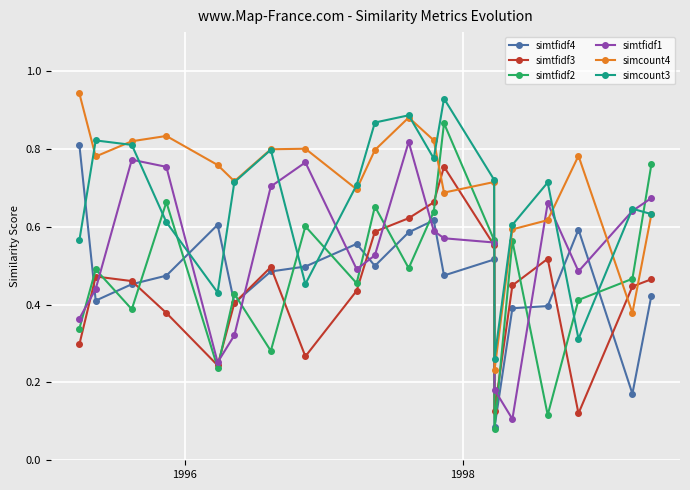

At how many categories does at least one series exceed 0?

20